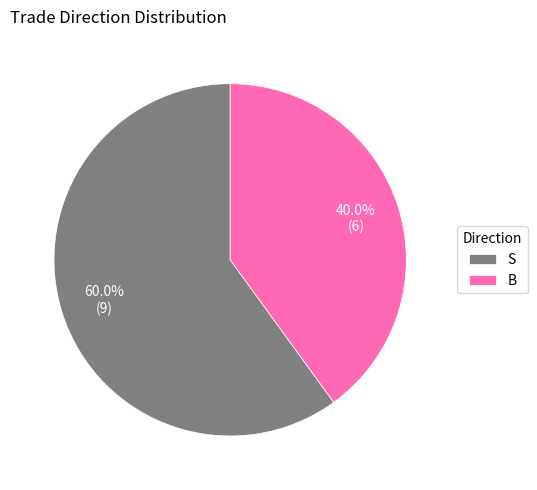

What is the ratio of the value at S to the value at B?

1.5